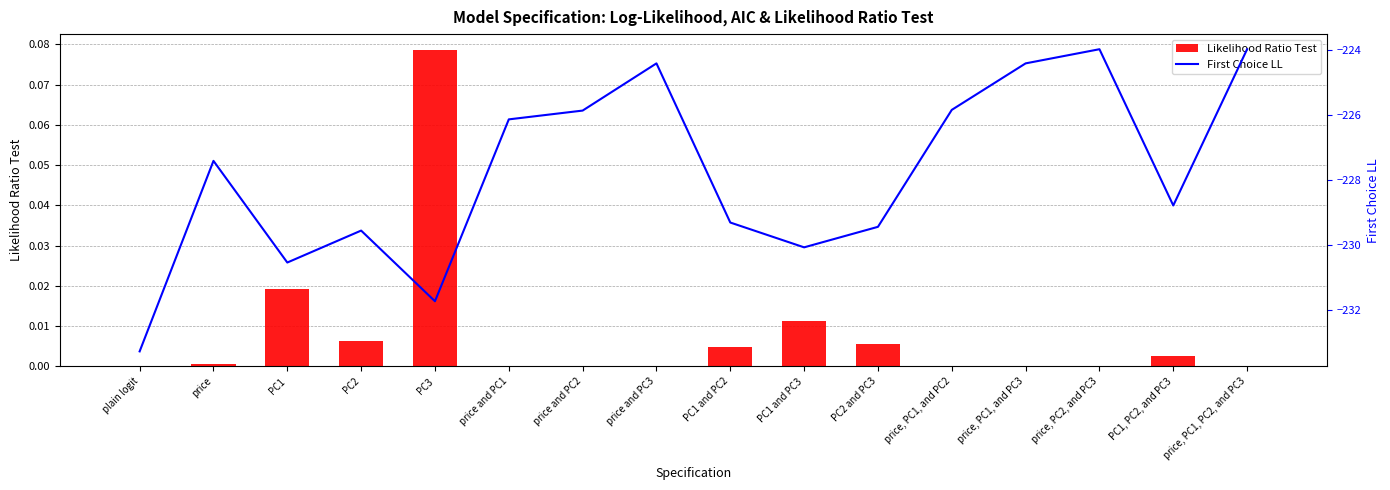

At which label is Likelihood Ratio Test closest to 0?

plain logit